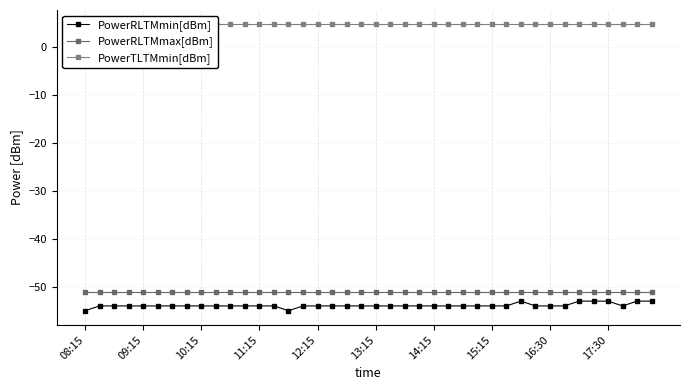

How many lines are shown in the chart?

3